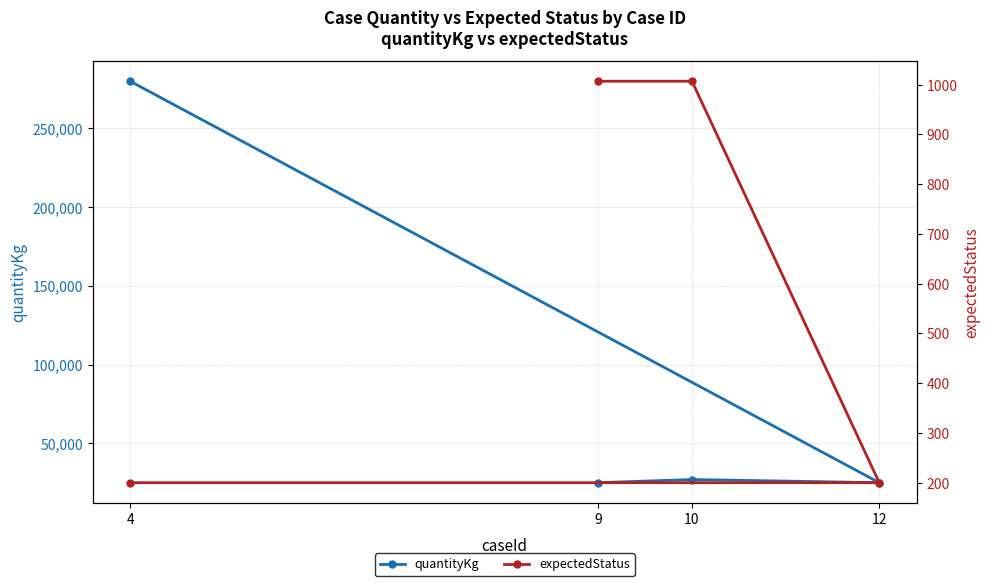

The value of quantityKg at 12 is 17046. True or false?

False